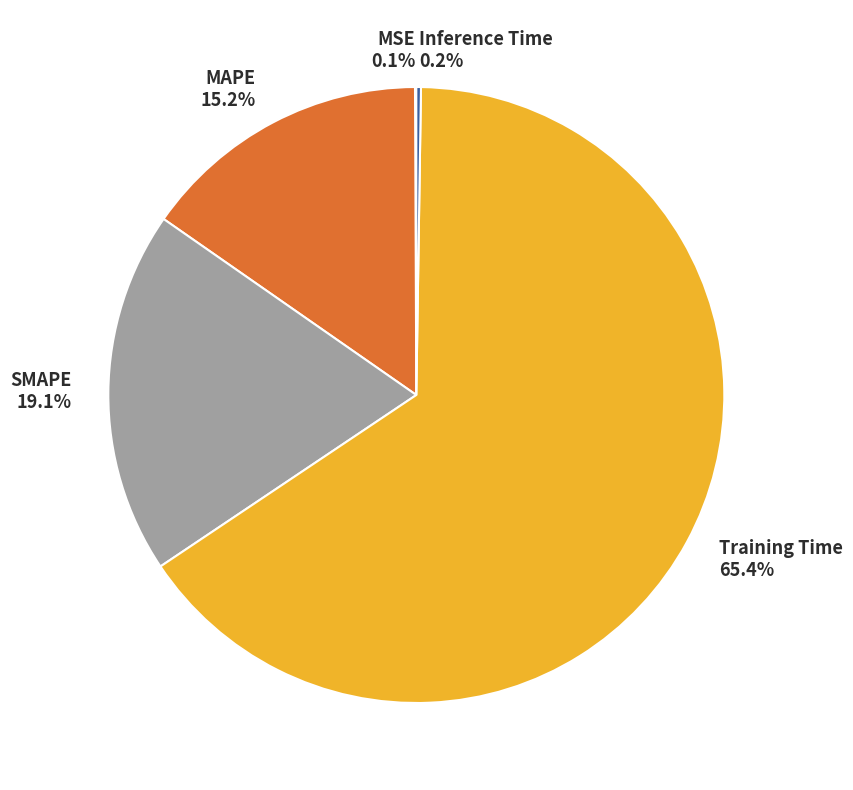

True or false: MAPE accounts for 27% of the total.

False